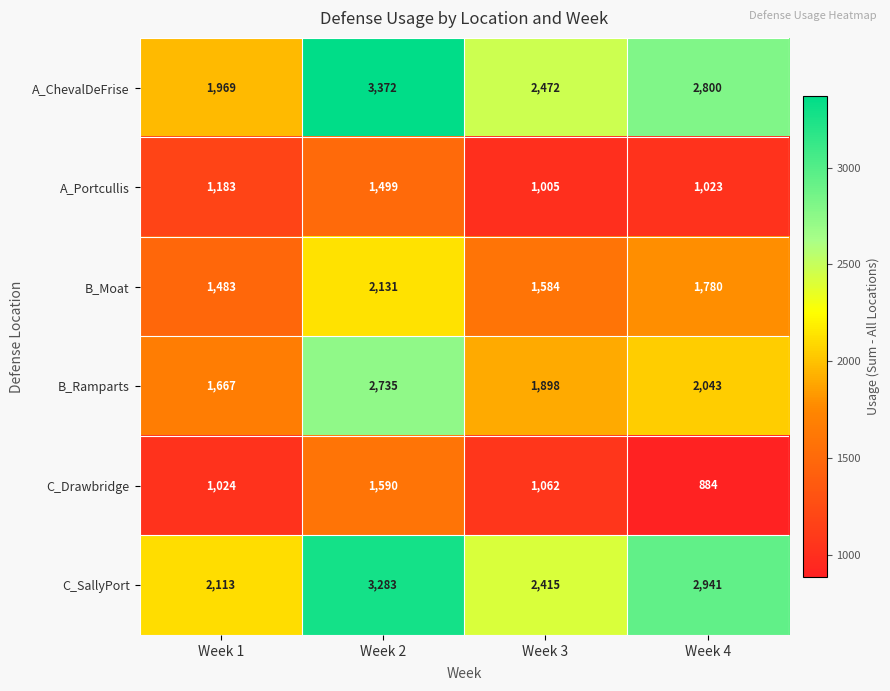

How many categories are shown in the chart?

4